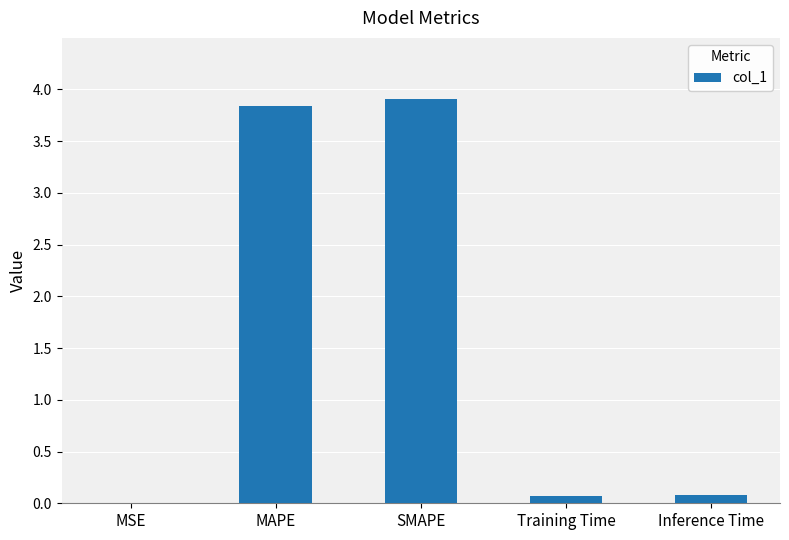

What is the difference between the values at Training Time and SMAPE?

3.8